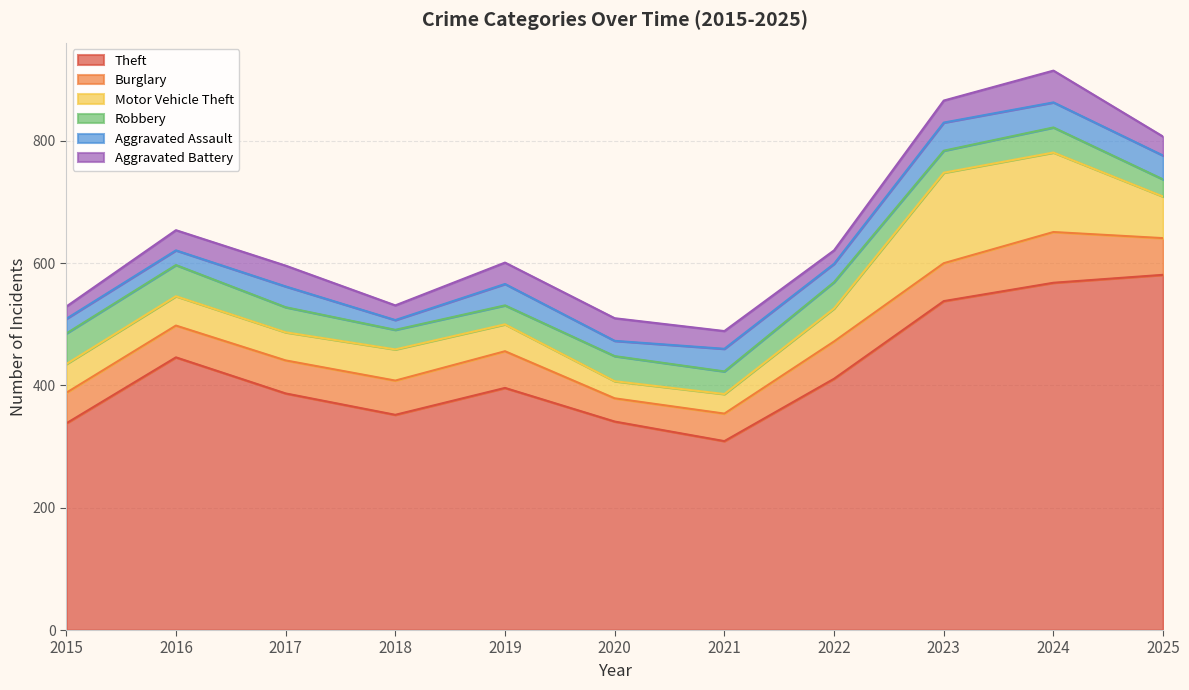

At 2020, list the series in order from smallest to largest.

Aggravated Assault, Motor Vehicle Theft, Aggravated Battery, Burglary, Robbery, Theft